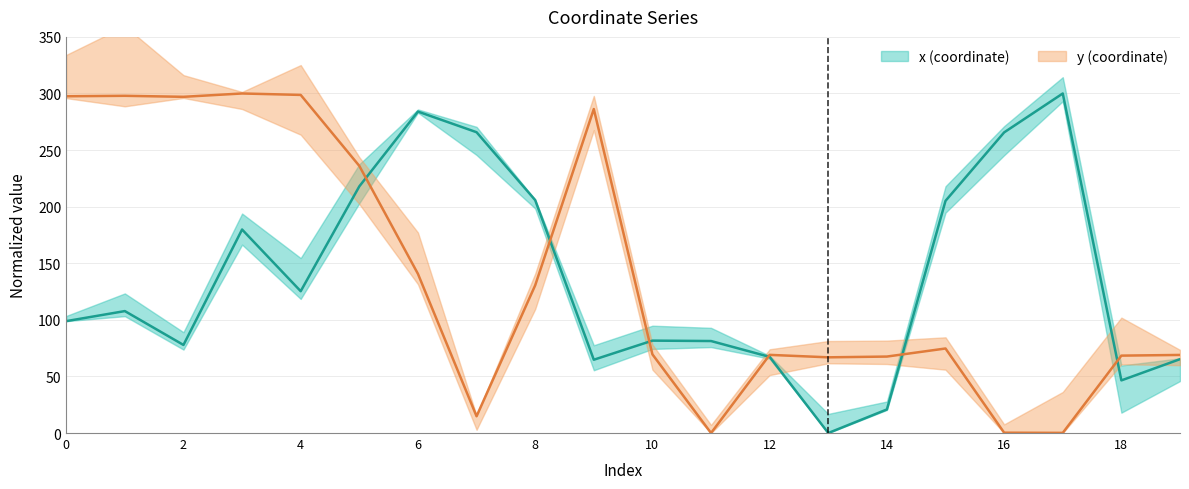

Which series ends up on top after the final intersection of y and x?

y